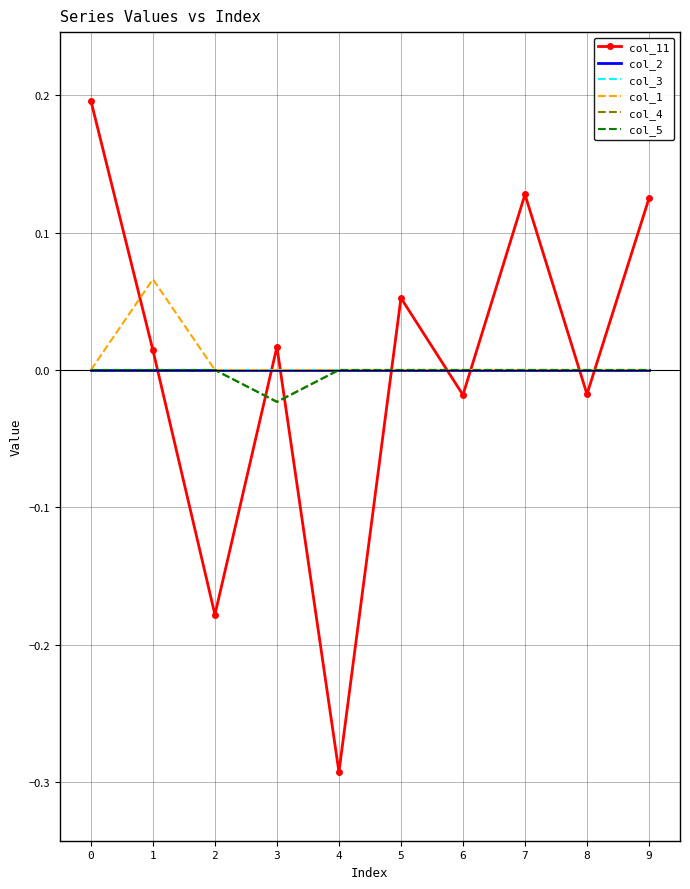

How many times do col_11 and col_4 cross each other?

8